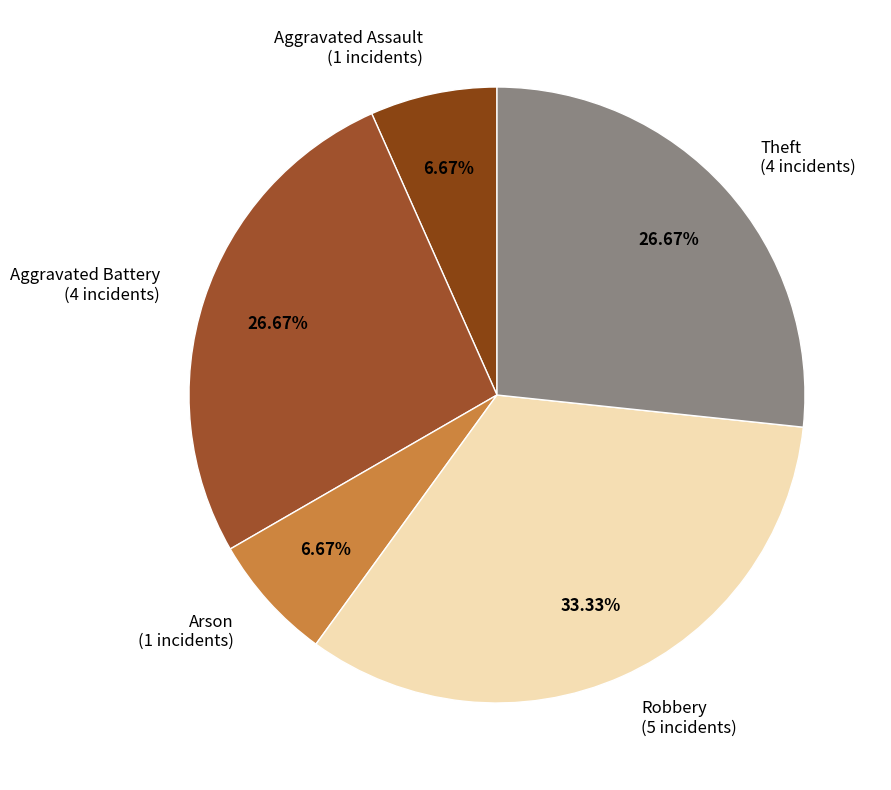

Does Aggravated Battery (4 incidents) account for over 50% of the chart?

No